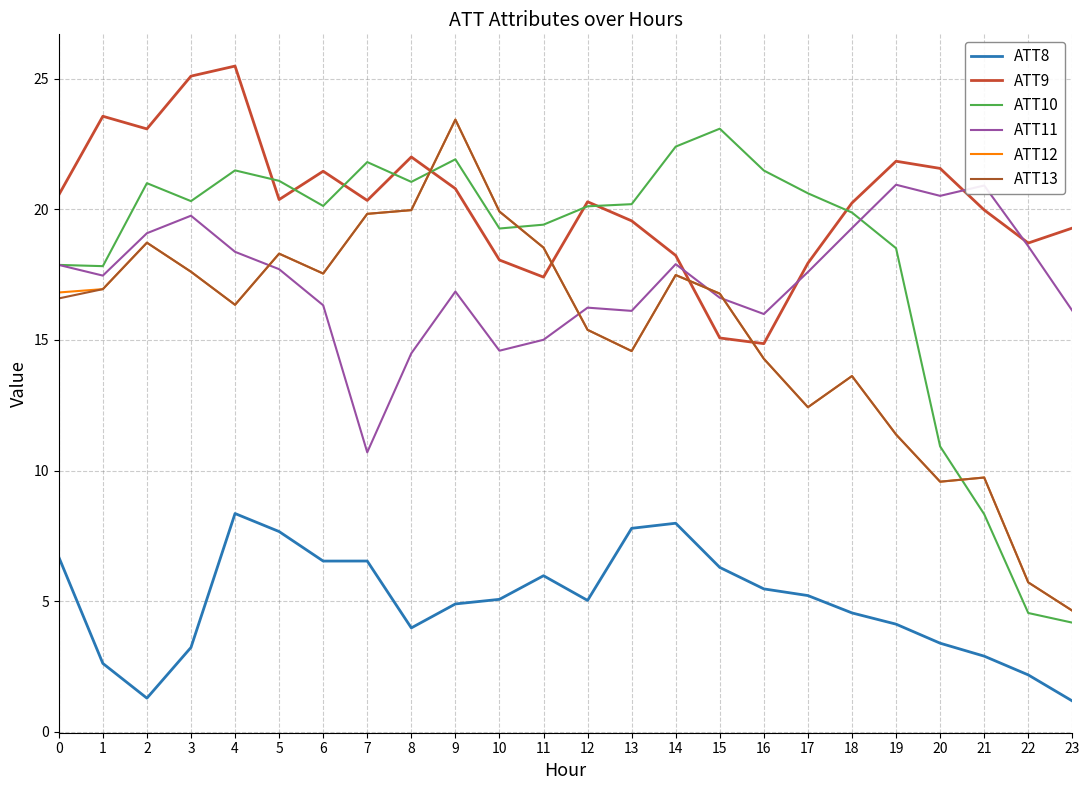

Is the value of ATT10 at 14 greater than the value of ATT8 at 21?

Yes